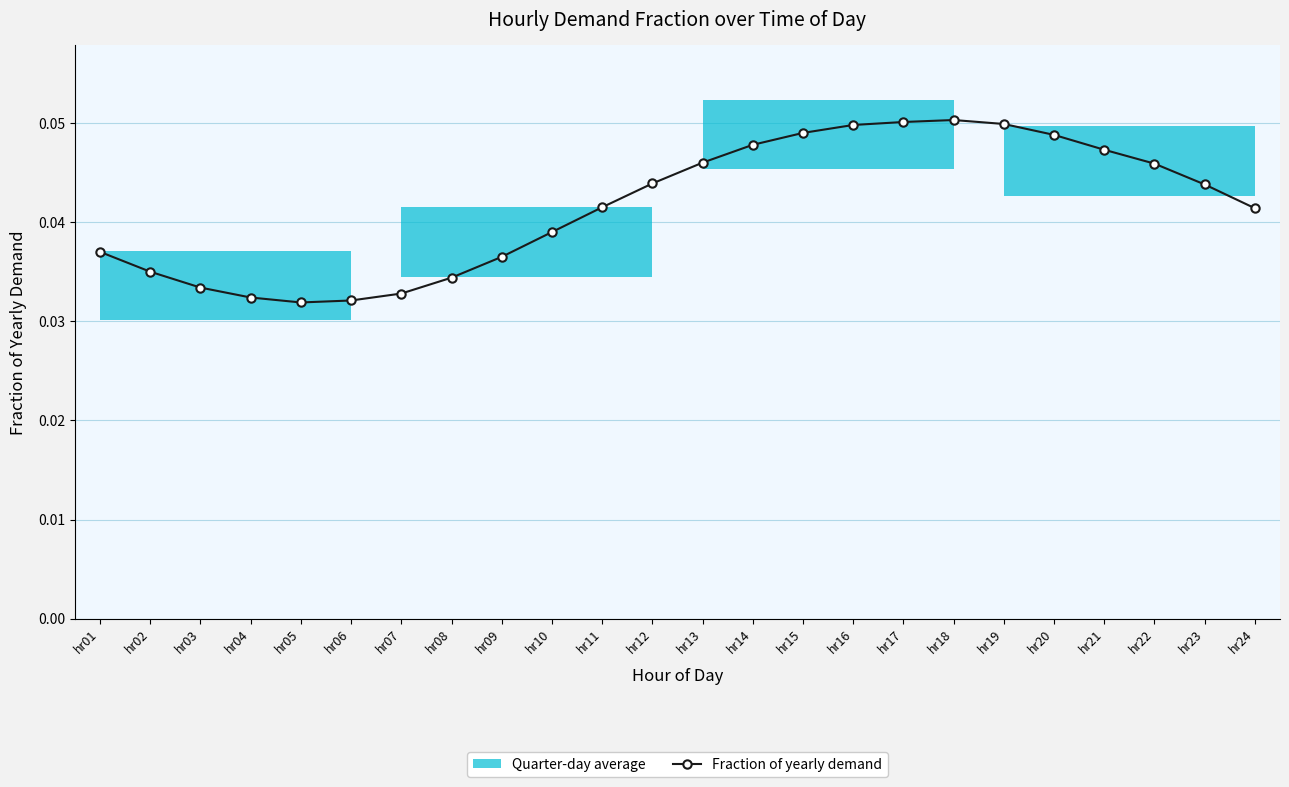

Does the chart display data point markers on the line(s)?

Yes